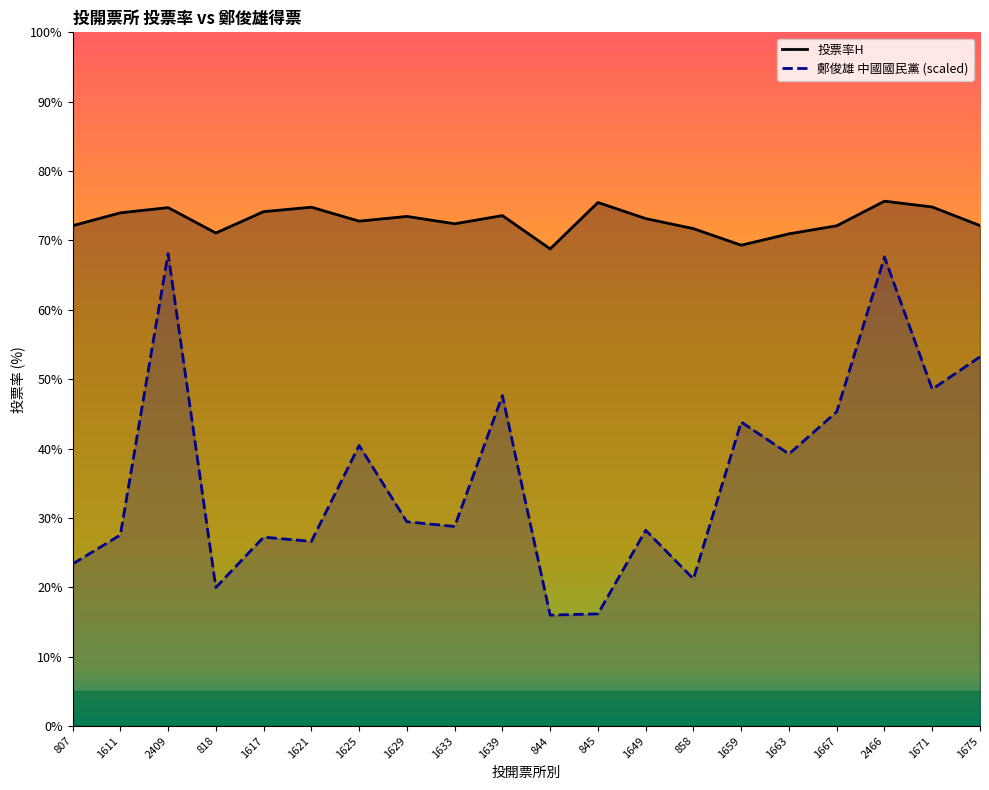

Reading right to left, extract all data points from this chart.

投票率H: 1675=72.1	1671=74.8	2466=75.7	1667=72.1	1663=71.0	1659=69.3	858=71.7	1649=73.2	845=75.5	844=68.8	1639=73.6	1633=72.4	1629=73.5	1625=72.8	1621=74.8	1617=74.2	818=71.1	2409=74.7	1611=74.0	807=72.1
鄭俊雄 中國國民黨: 1675=53.2	1671=48.6	2466=67.6	1667=45.3	1663=39.2	1659=43.8	858=21.2	1649=28.2	845=16.2	844=16.0	1639=47.6	1633=28.8	1629=29.4	1625=40.4	1621=26.6	1617=27.2	818=20.0	2409=68.1	1611=27.5	807=23.4